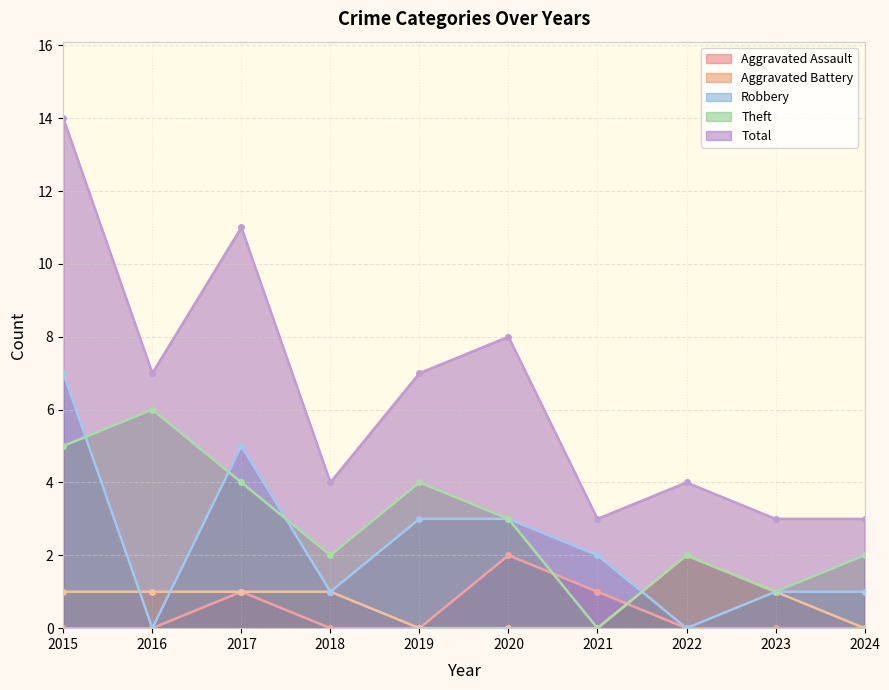

Reading left to right, extract all data points from this chart.

Aggravated Assault: 0	0	1	0	0	2	1	0	0	0
Aggravated Battery: 1	1	1	1	0	0	0	2	1	0
Robbery: 7	0	5	1	3	3	2	0	1	1
Theft: 5	6	4	2	4	3	0	2	1	2
Total: 14	7	11	4	7	8	3	4	3	3